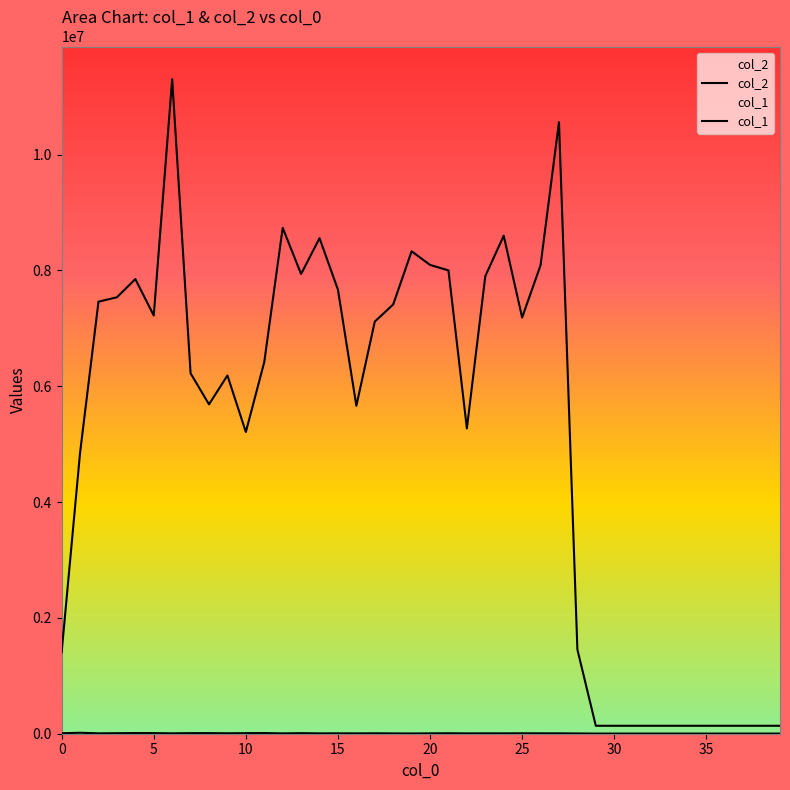

Between 12 and 38, which series saw the biggest shift?

col_2